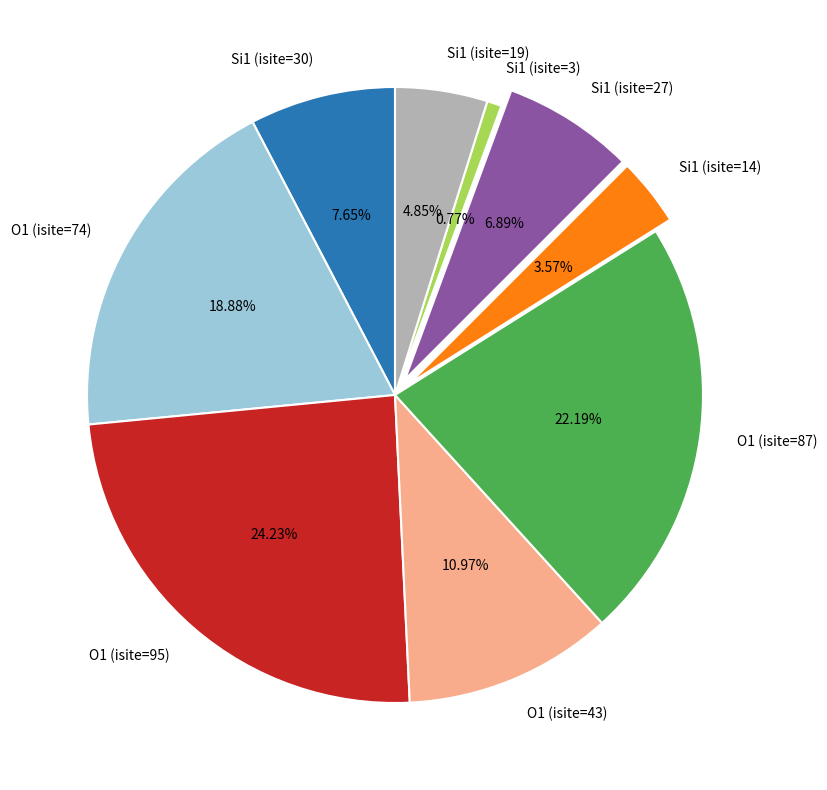

Rank the categories by value from lowest to highest.

Si1 (isite=3), Si1 (isite=14), Si1 (isite=19), Si1 (isite=27), Si1 (isite=30), O1 (isite=43), O1 (isite=74), O1 (isite=87), O1 (isite=95)